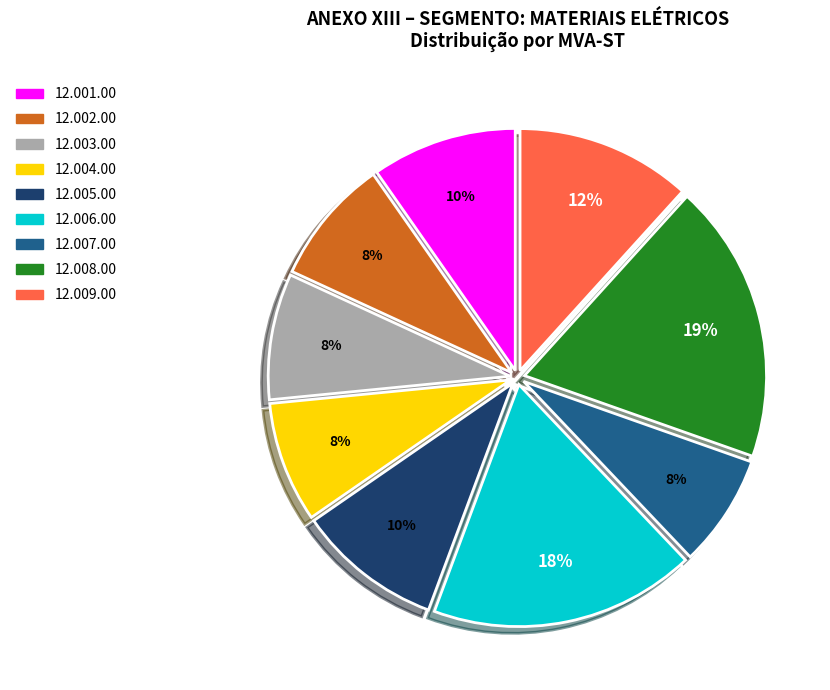

The 12.007.00 slice represents 8% of the pie. True or false?

True